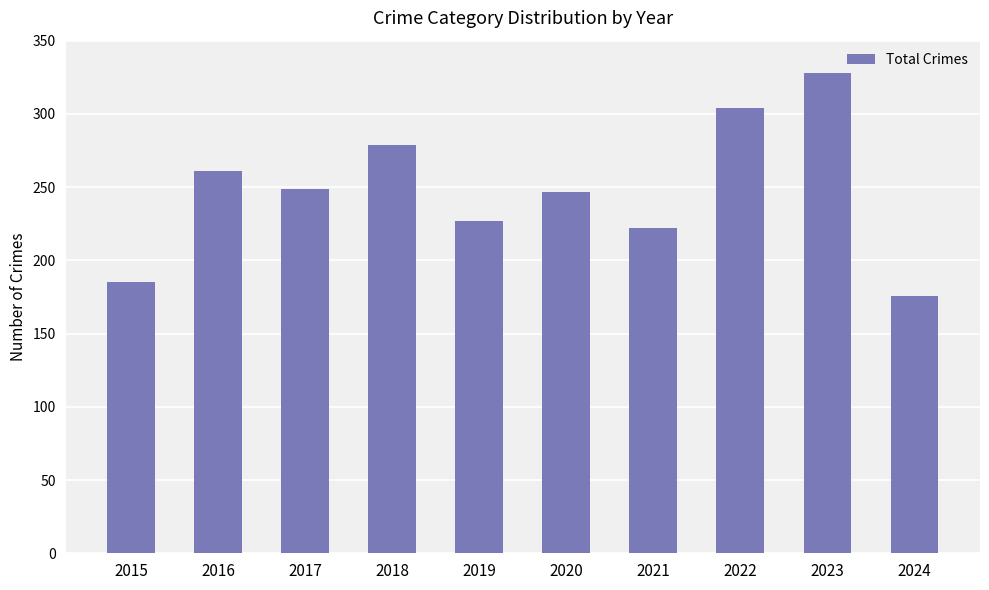

The value at 2018 is 279. True or false?

True